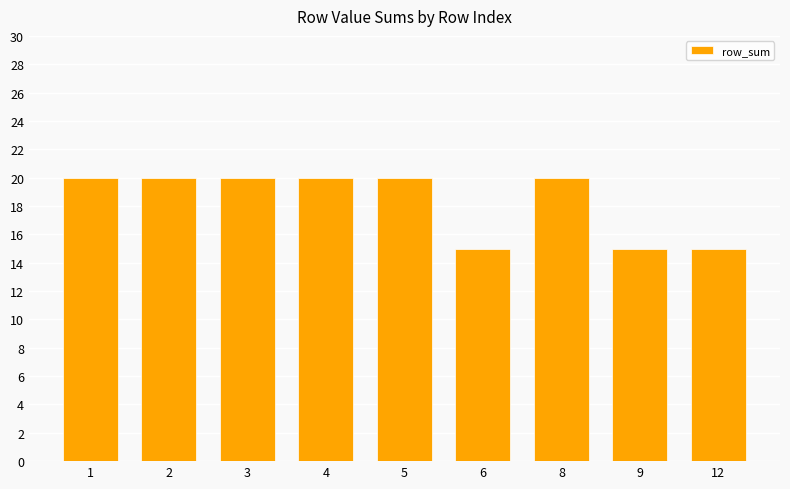

Reading left to right, list all the values displayed in this chart.

1=20	2=20	3=20	4=20	5=20	6=15	8=20	9=15	12=15